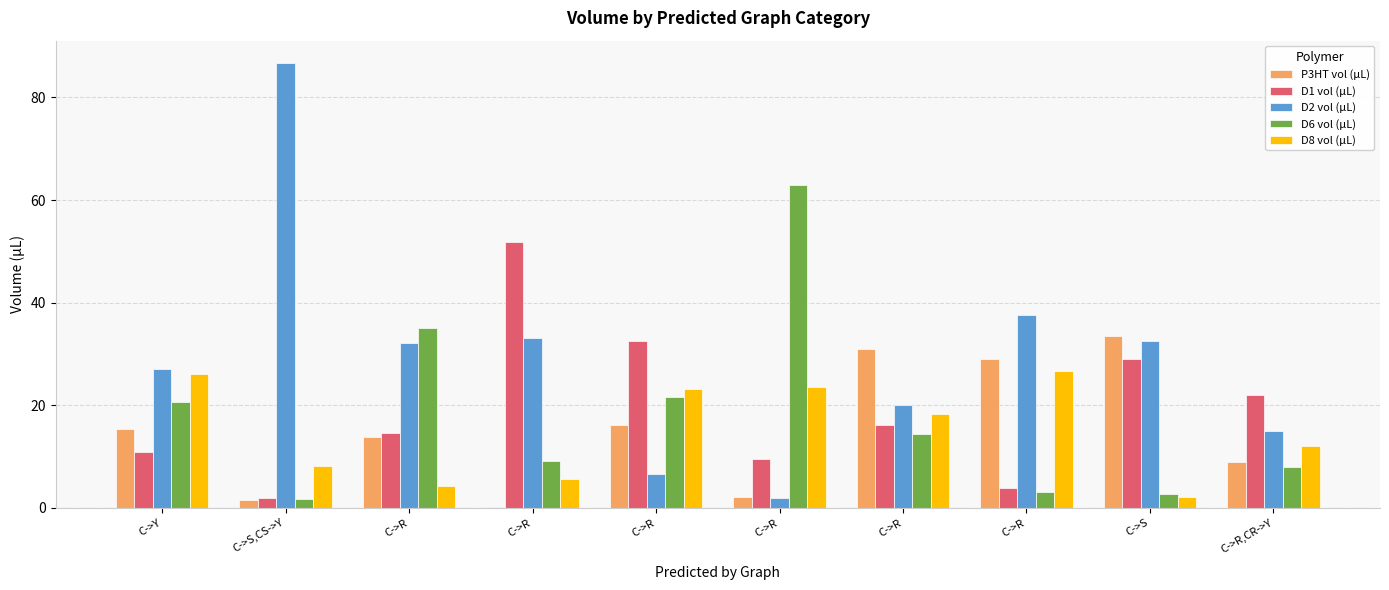

What is the smallest value displayed?

0.2